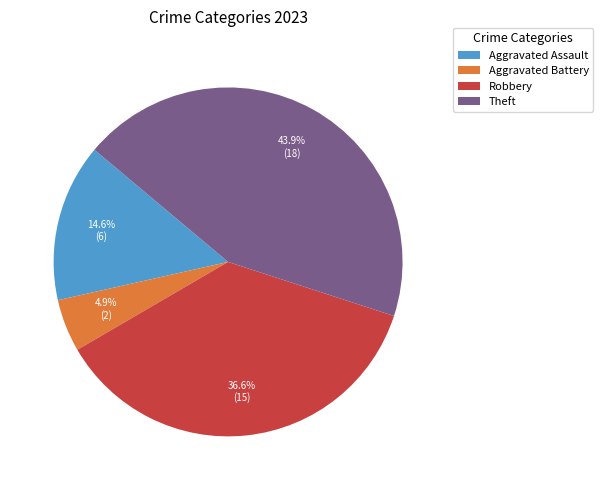

Count the number of slices in the pie.

4